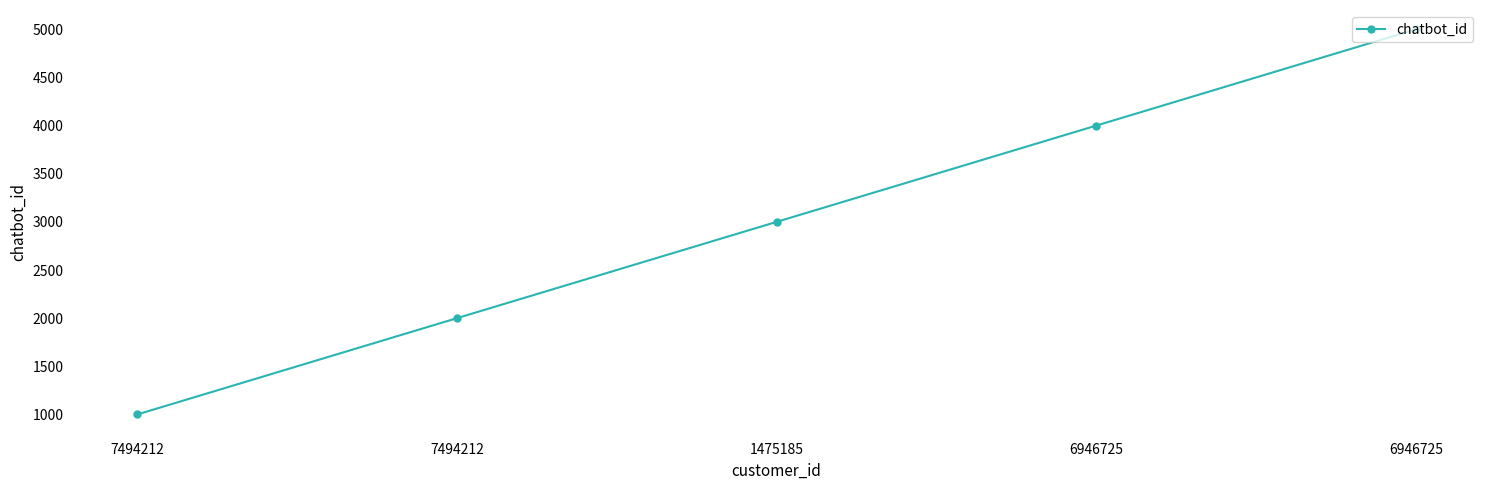

Is this an area chart (filled region under the line)?

No